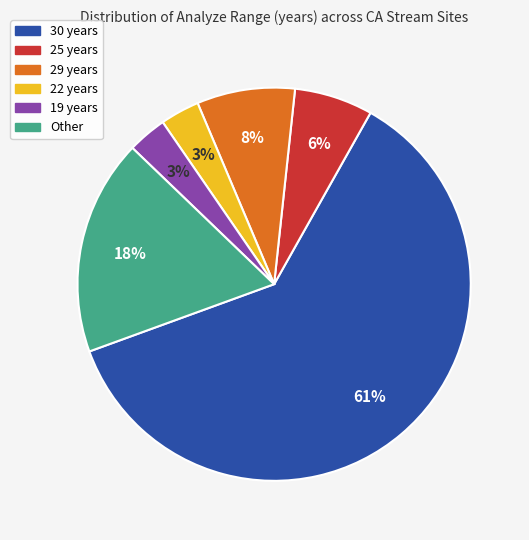

Is there a majority slice in this chart?

Yes